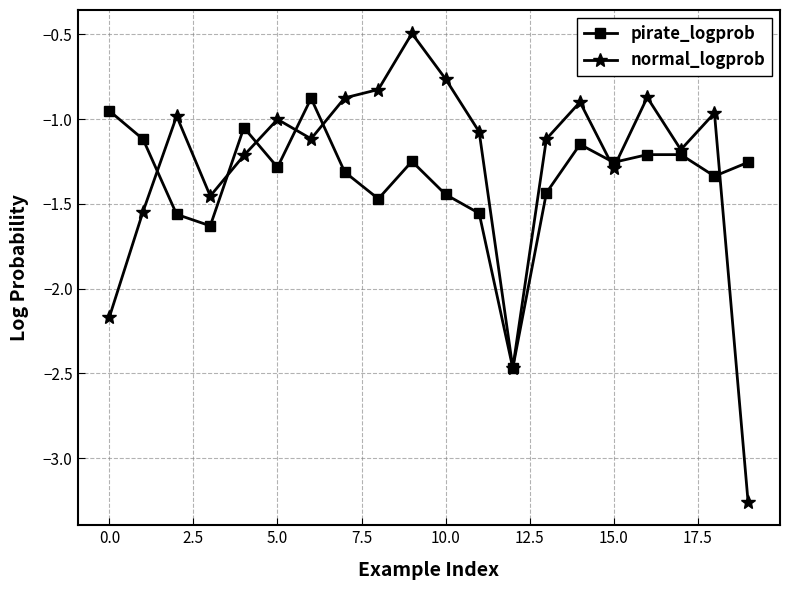

What is the difference between the second highest and second lowest values in the normal_logprob series?

1.7